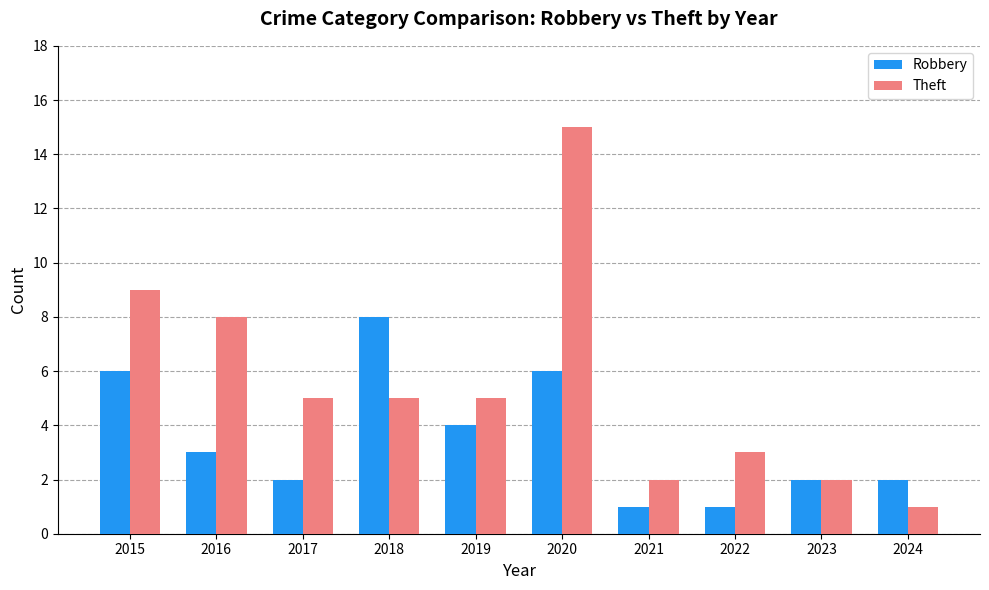

Which series has the largest range (max minus min)?

Theft